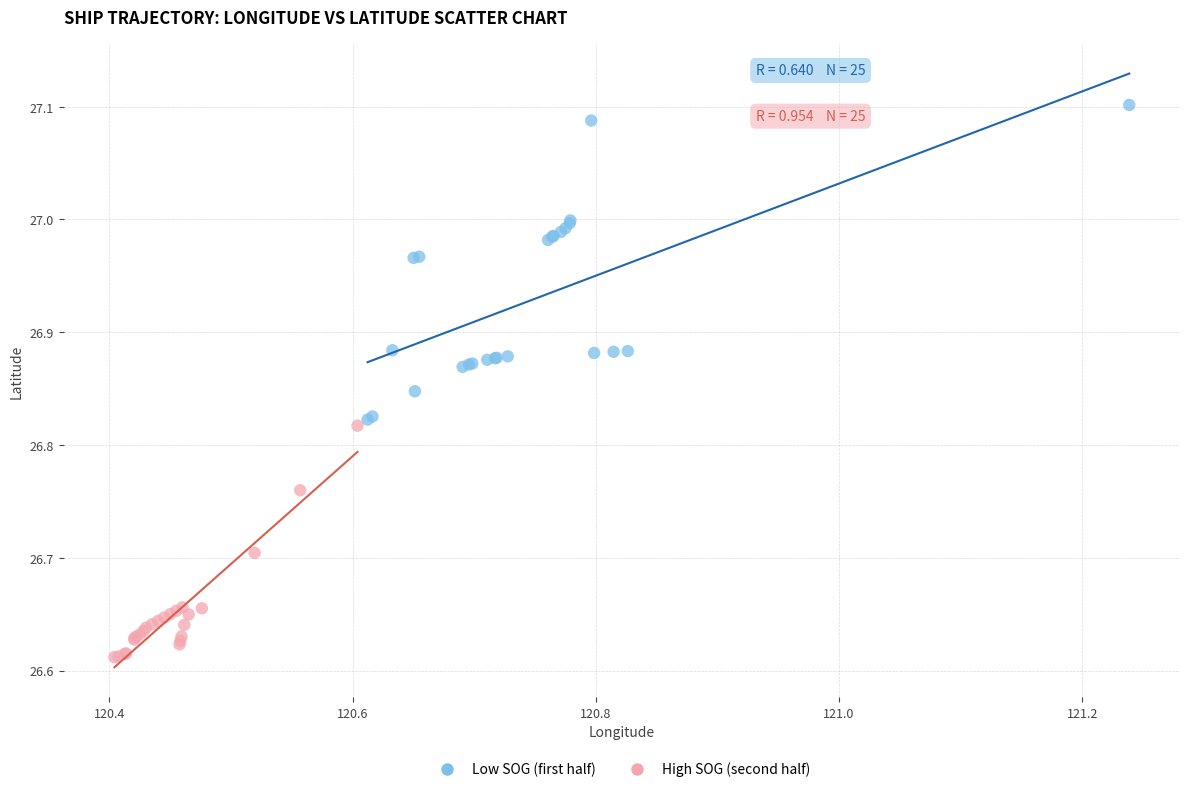

Which series reaches the minimum Y coordinate?

High SOG (second half)